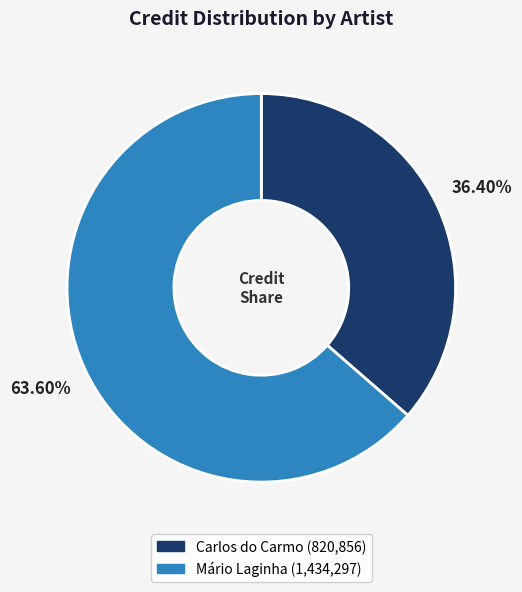

True or false: Mário Laginha accounts for 49% of the total.

False